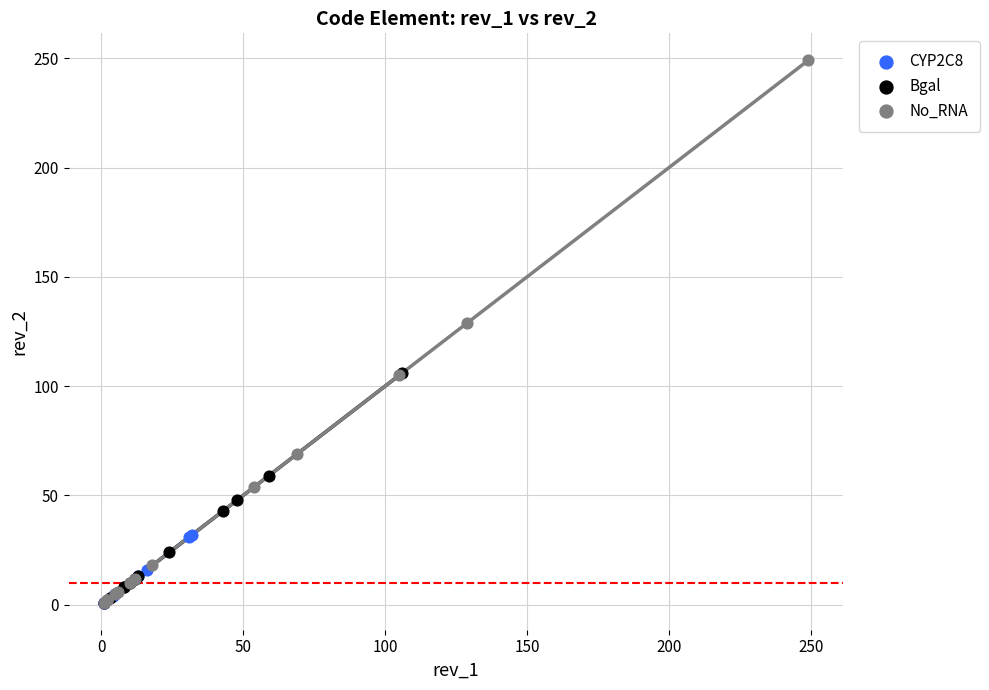

Which series has the largest Y range (max minus min)?

No_RNA